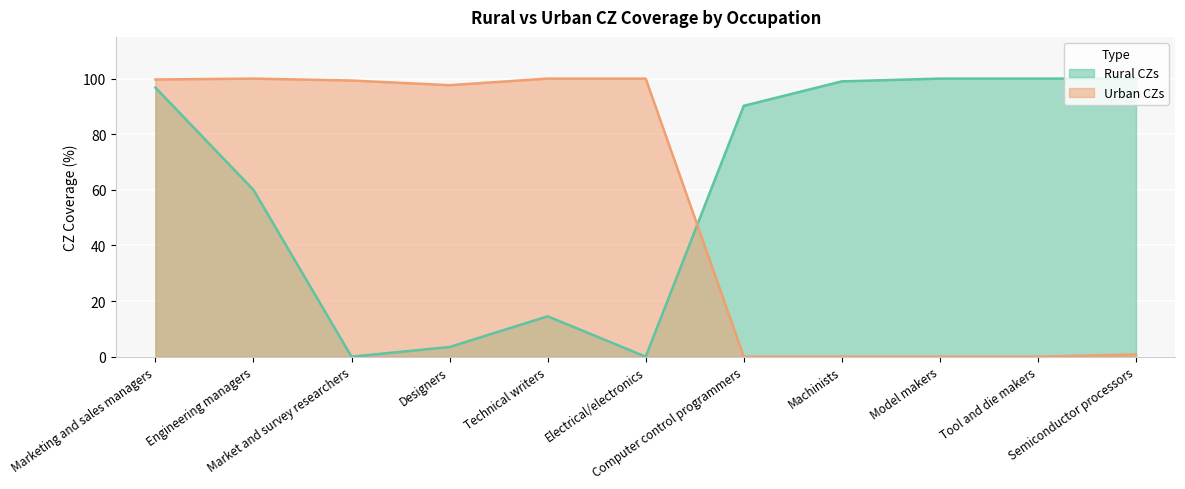

How many data points in Rural CZs are less than 90?

5